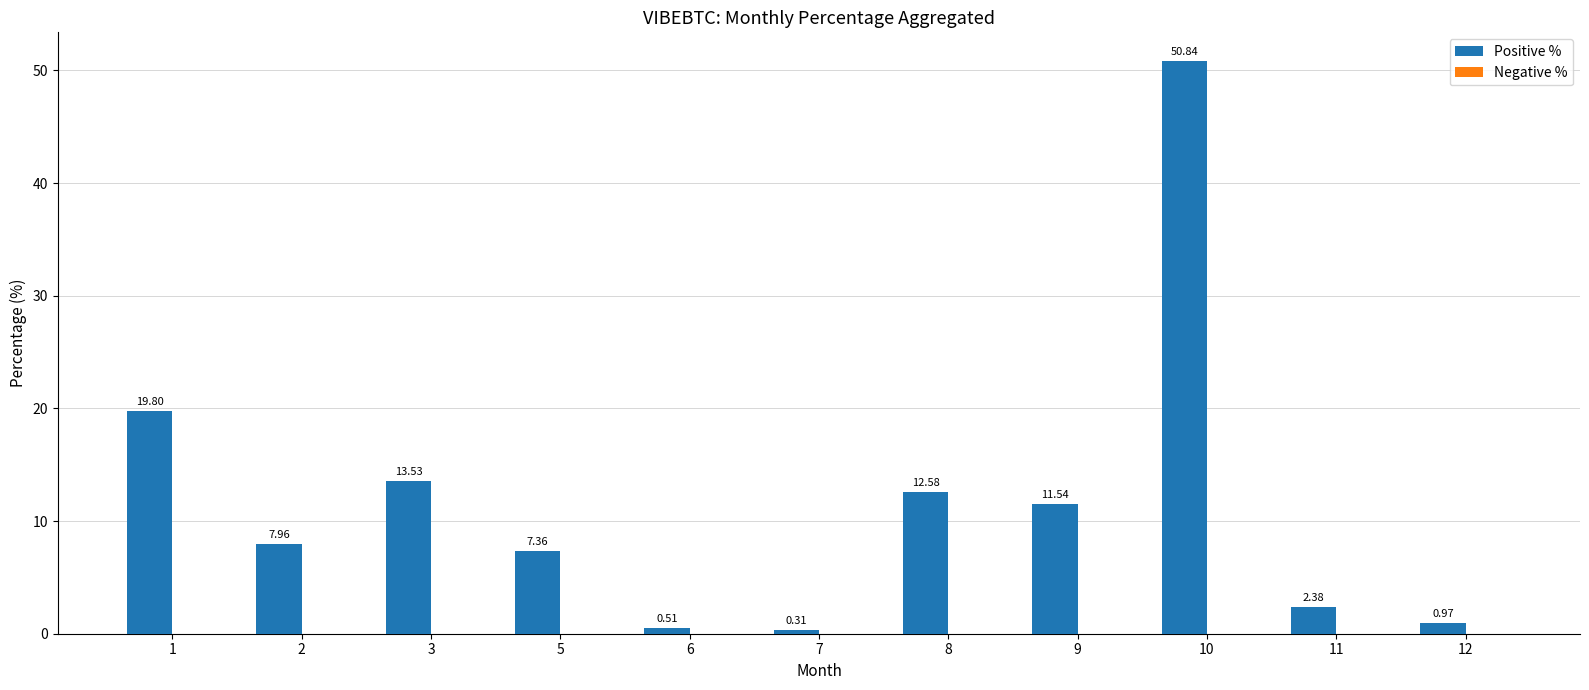

List the labels in order of value, smallest first.

7, 6, 12, 11, 5, 2, 9, 8, 3, 1, 10